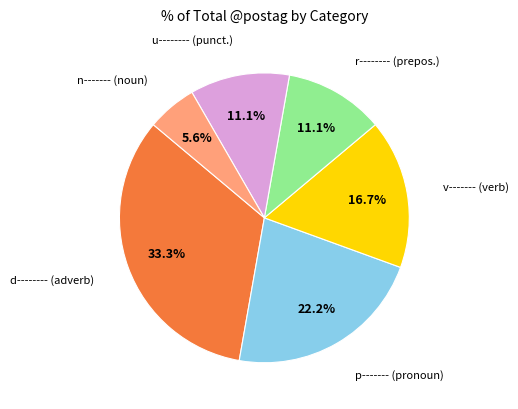

Does any single category account for the majority?

No